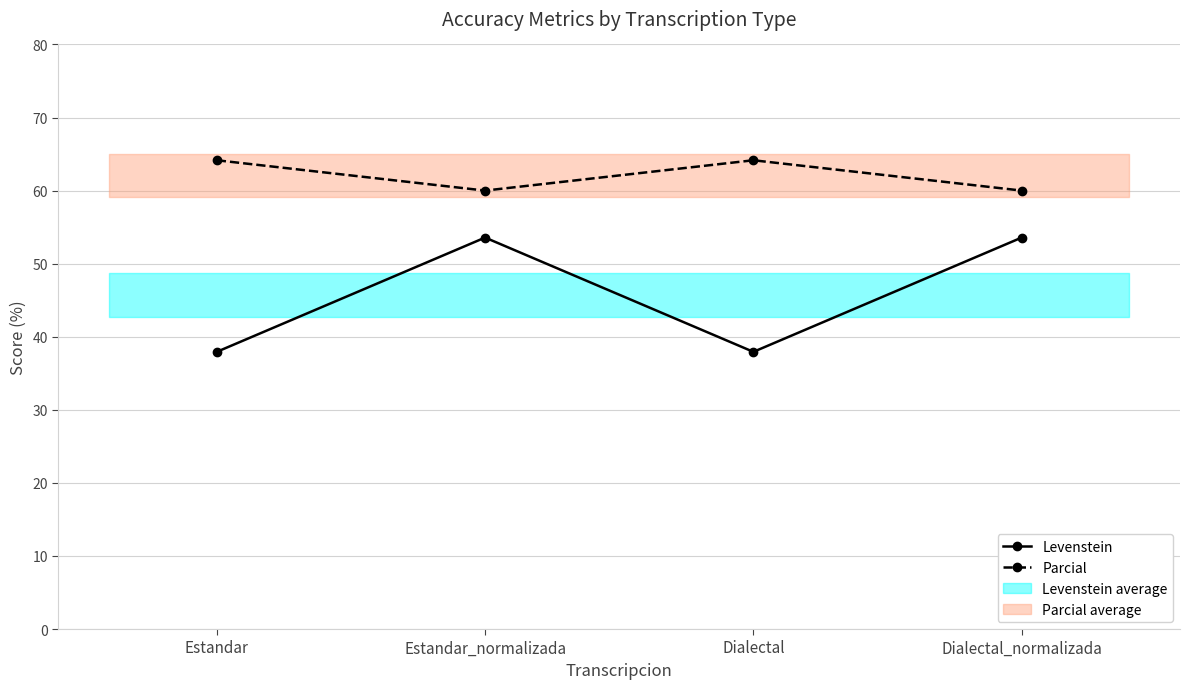

What is the minimum value for Levenstein?

37.9